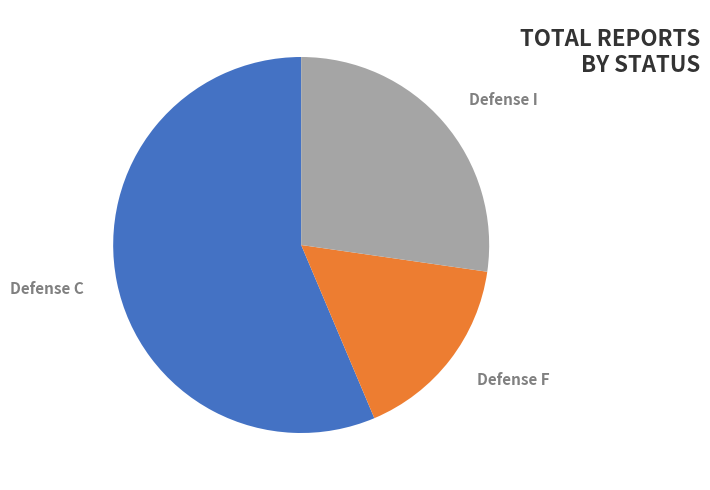

Between Defense F and Defense I, which is larger?

Defense I